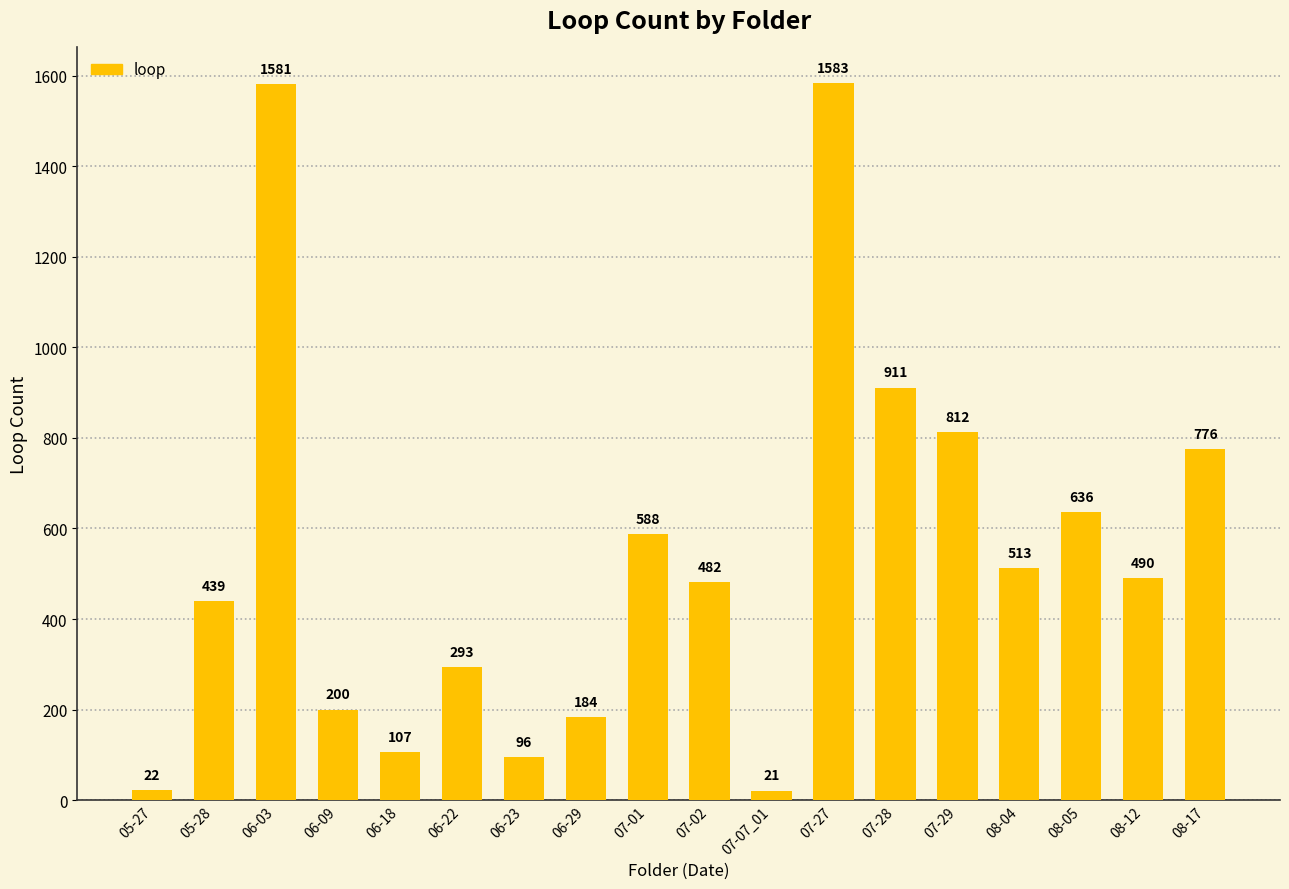

Is it true that the value at 05-27 is 22?

True